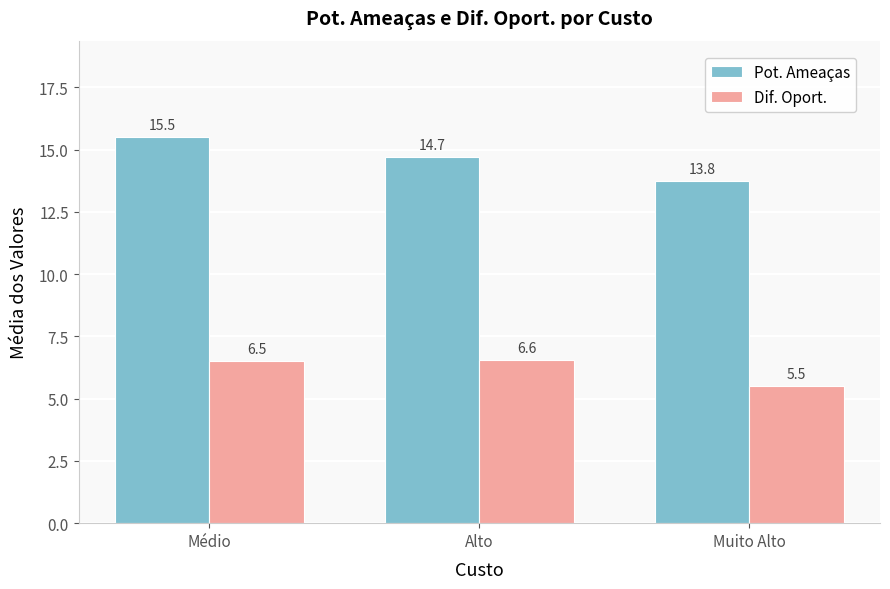

Reading left to right, list all the values displayed in this chart.

Pot. Ameaças: 15.5	14.7	13.8
Dif. Oport.: 6.5	6.6	5.5